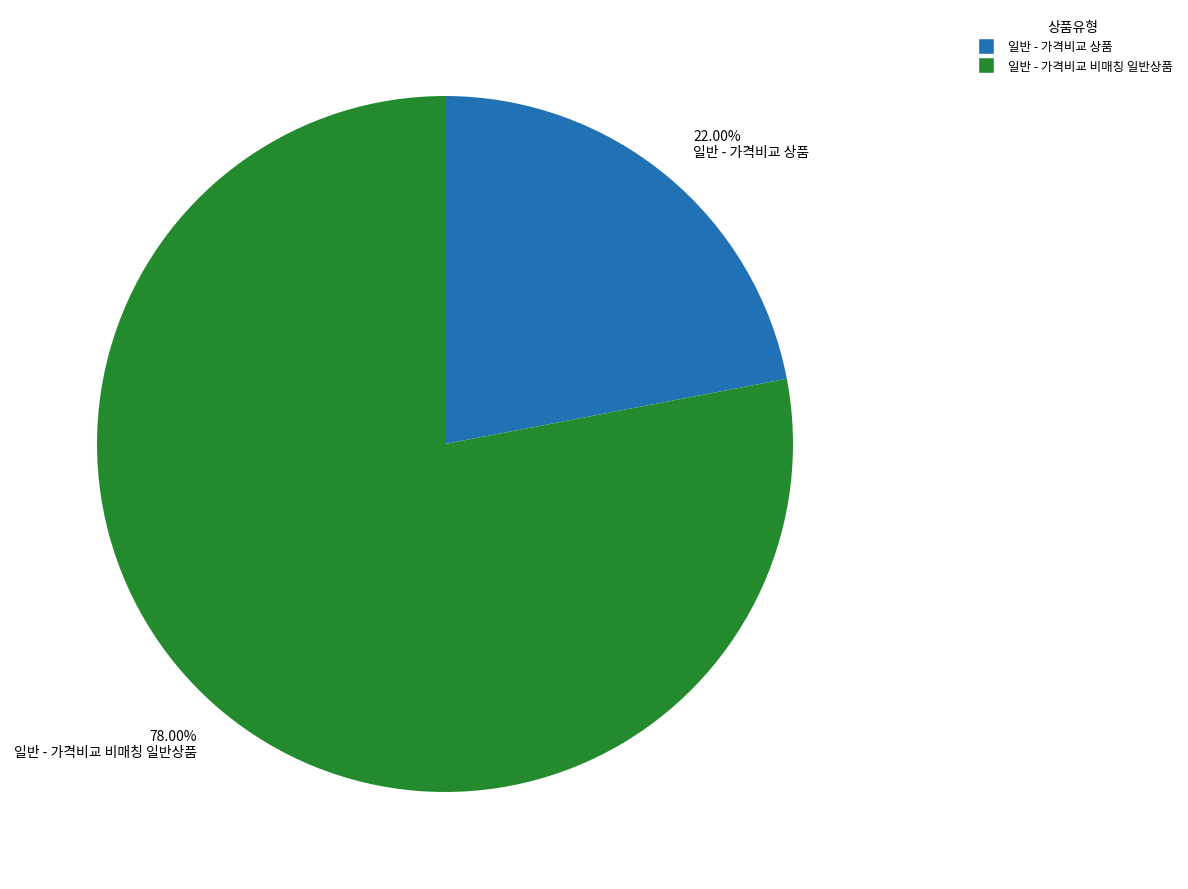

Which slice is the smallest?

일반 - 가격비교 상품